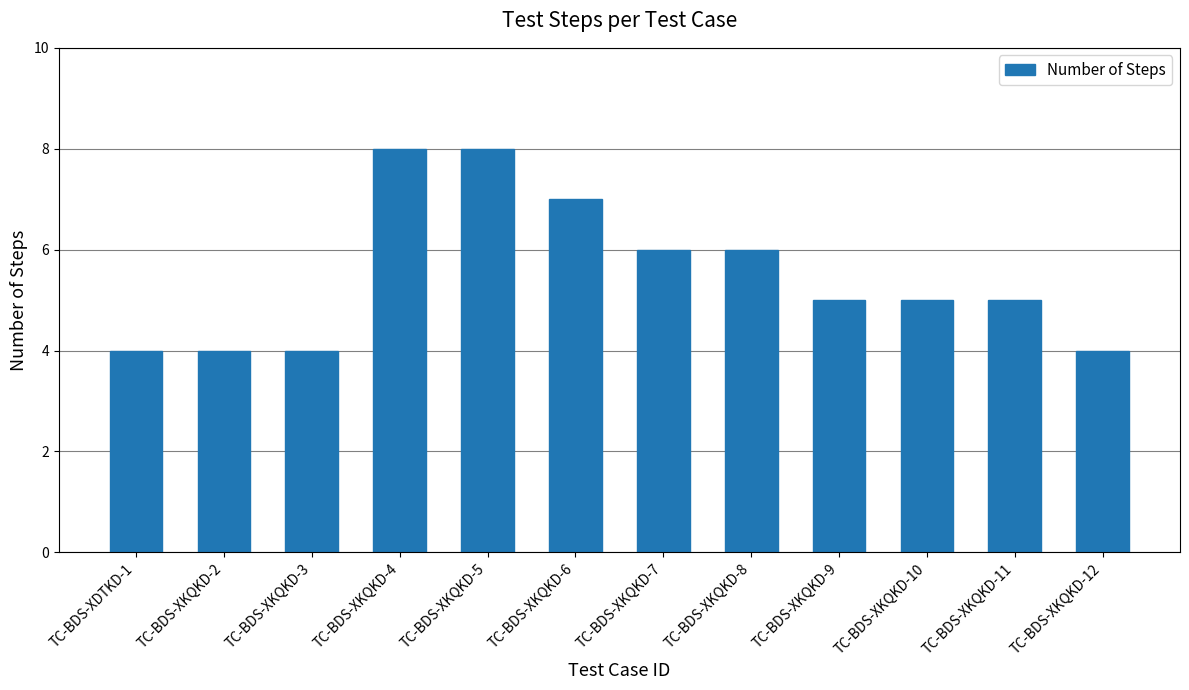

How many categories are shown in the chart?

12